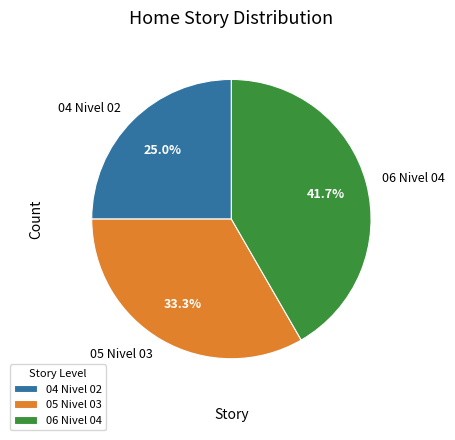

Which slice is the largest?

06 Nivel 04